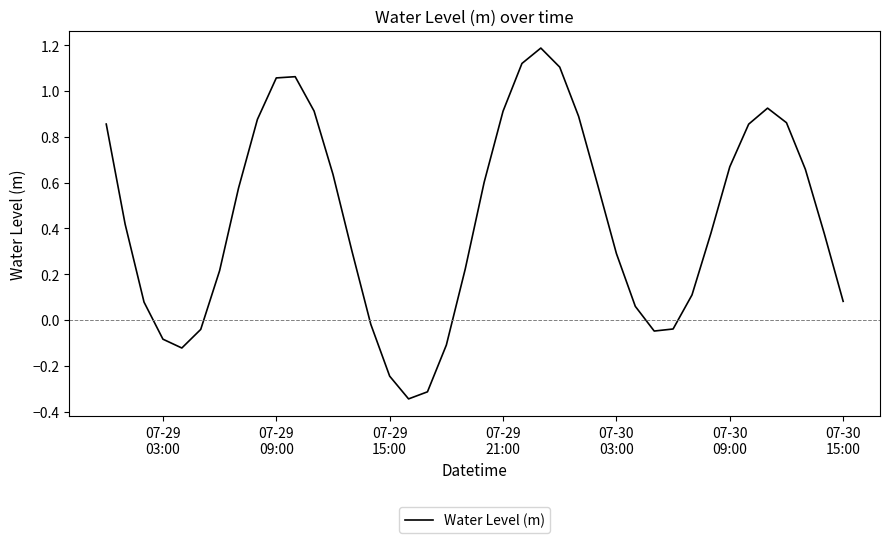

What is the difference between the maximum and minimum values?

1.5